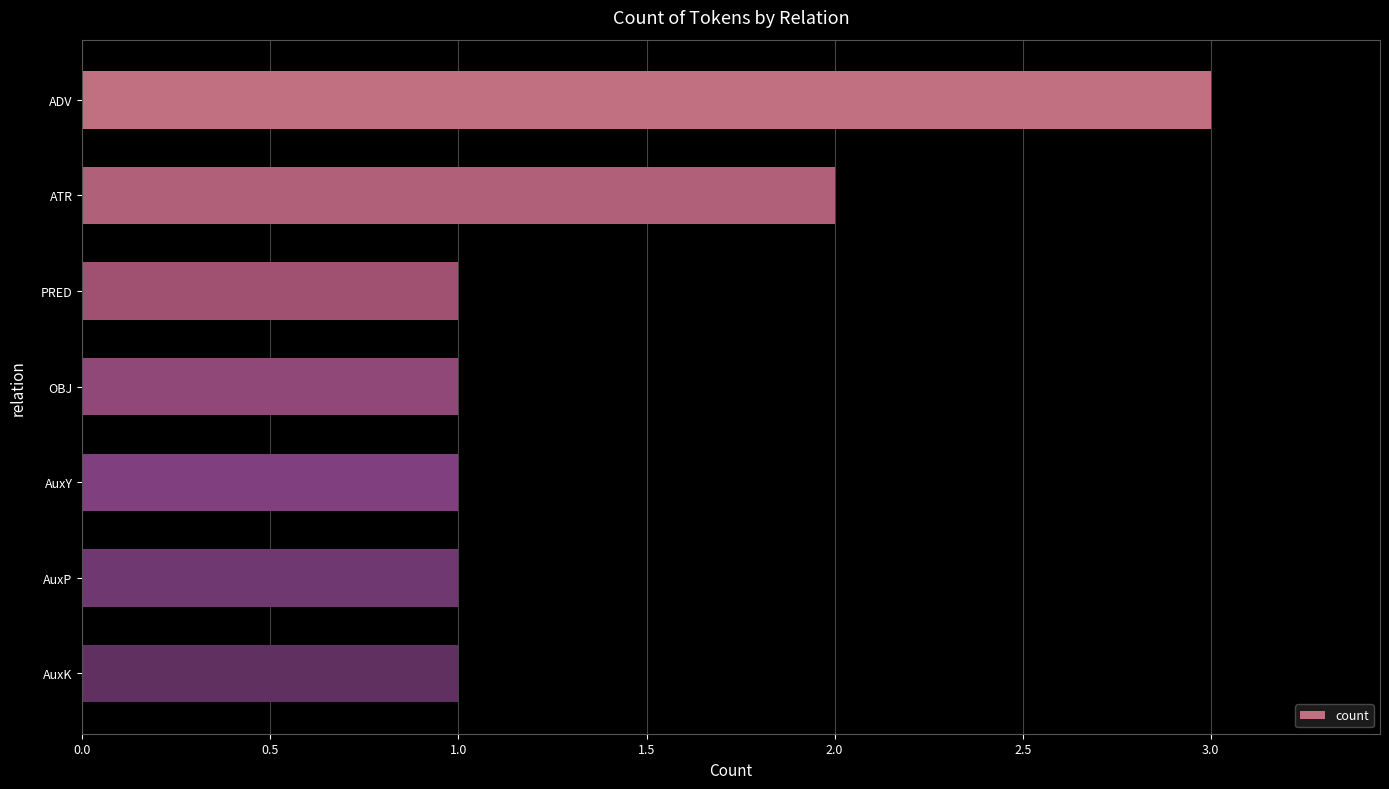

What is the ratio of the value at AuxP to the value at PRED?

1.0